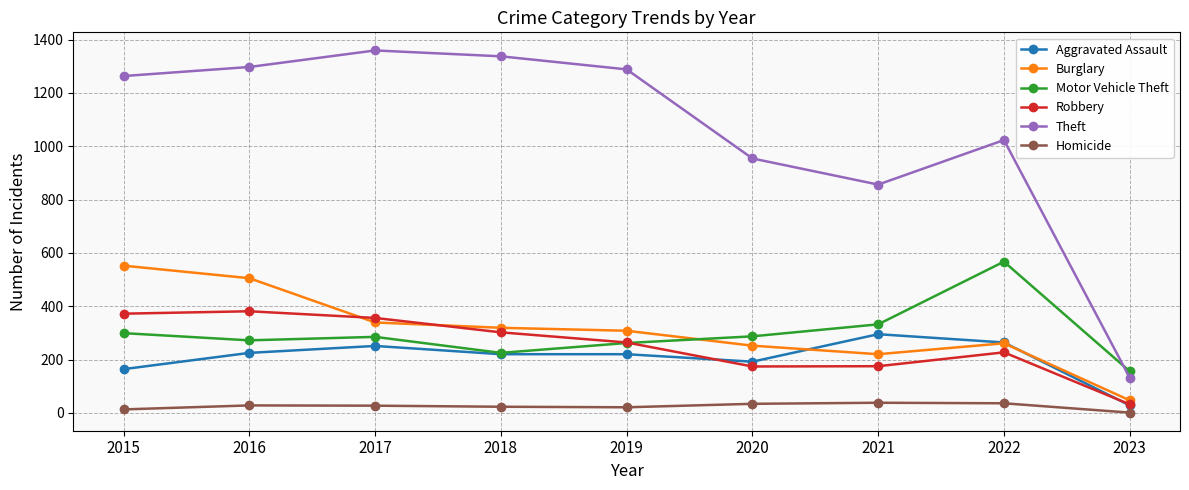

How many series are shown in this chart?

6